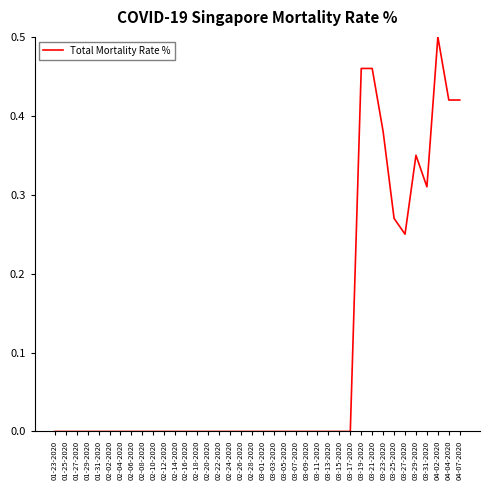

How many categories are shown in the chart?

38